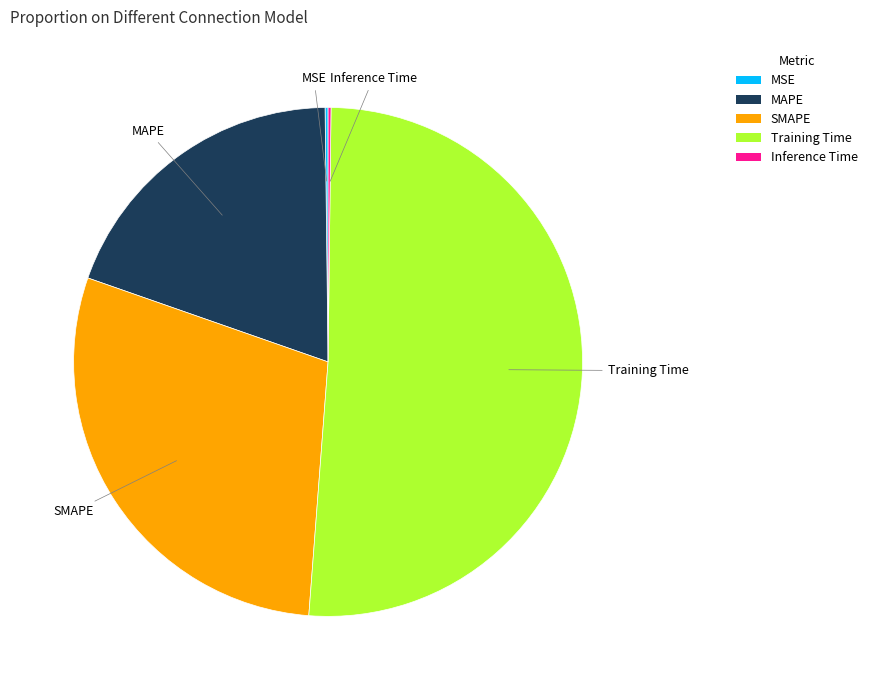

Which category accounts for the majority?

Training Time